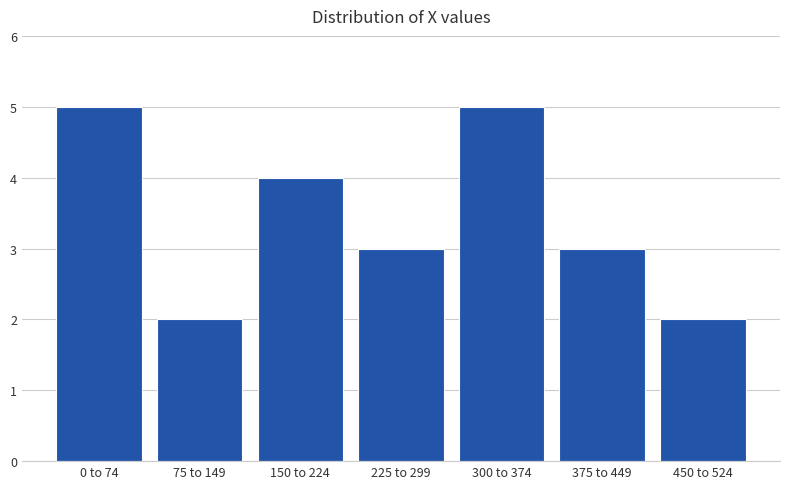

Reading right to left, extract all data points from this chart.

450 to 524=2	375 to 449=3	300 to 374=5	225 to 299=3	150 to 224=4	75 to 149=2	0 to 74=5